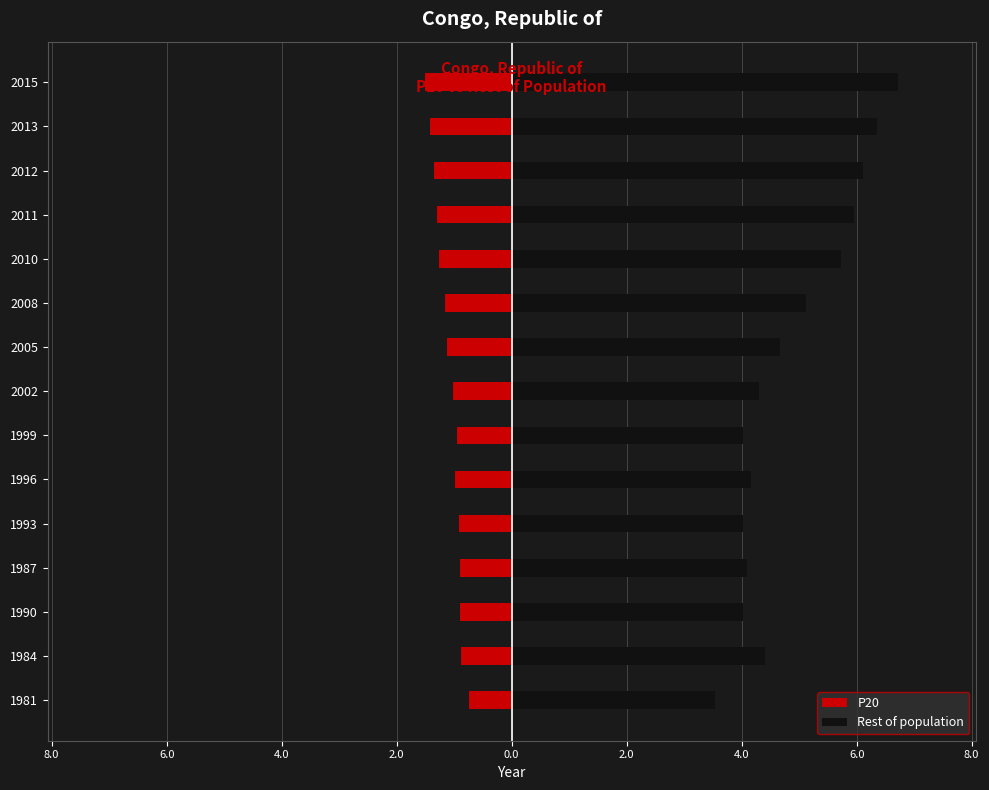

What are all the series names shown in the legend?

P20, Rest of population